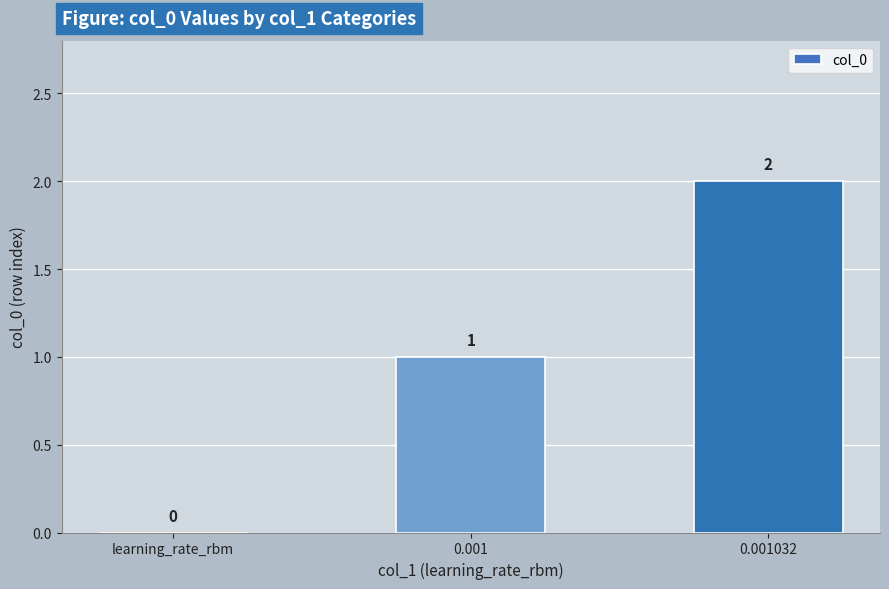

What is the sum of all values?

3